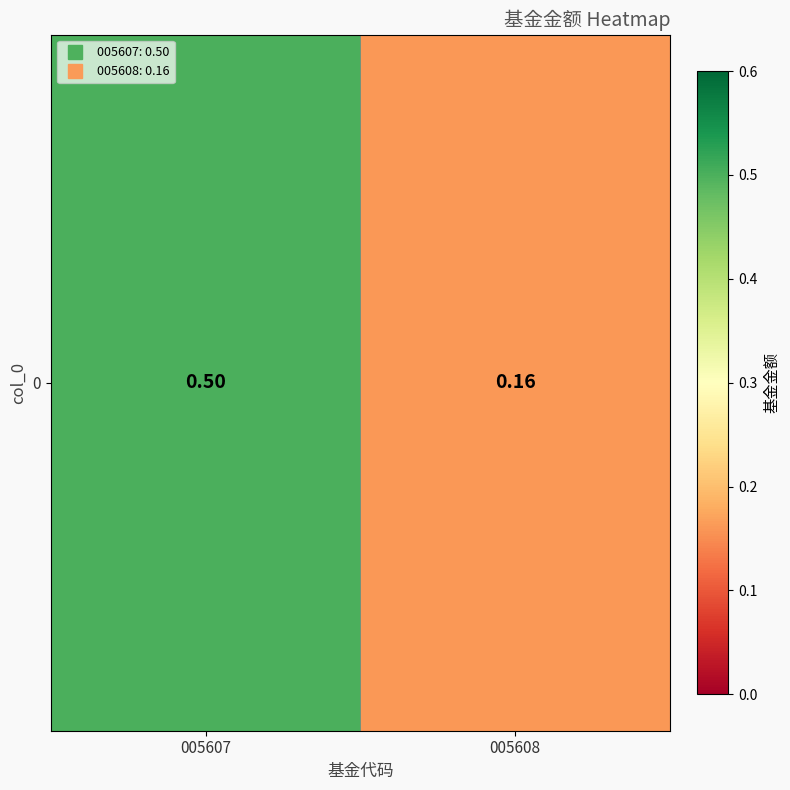

True or false: the data shows 0.5 at 005607.

True